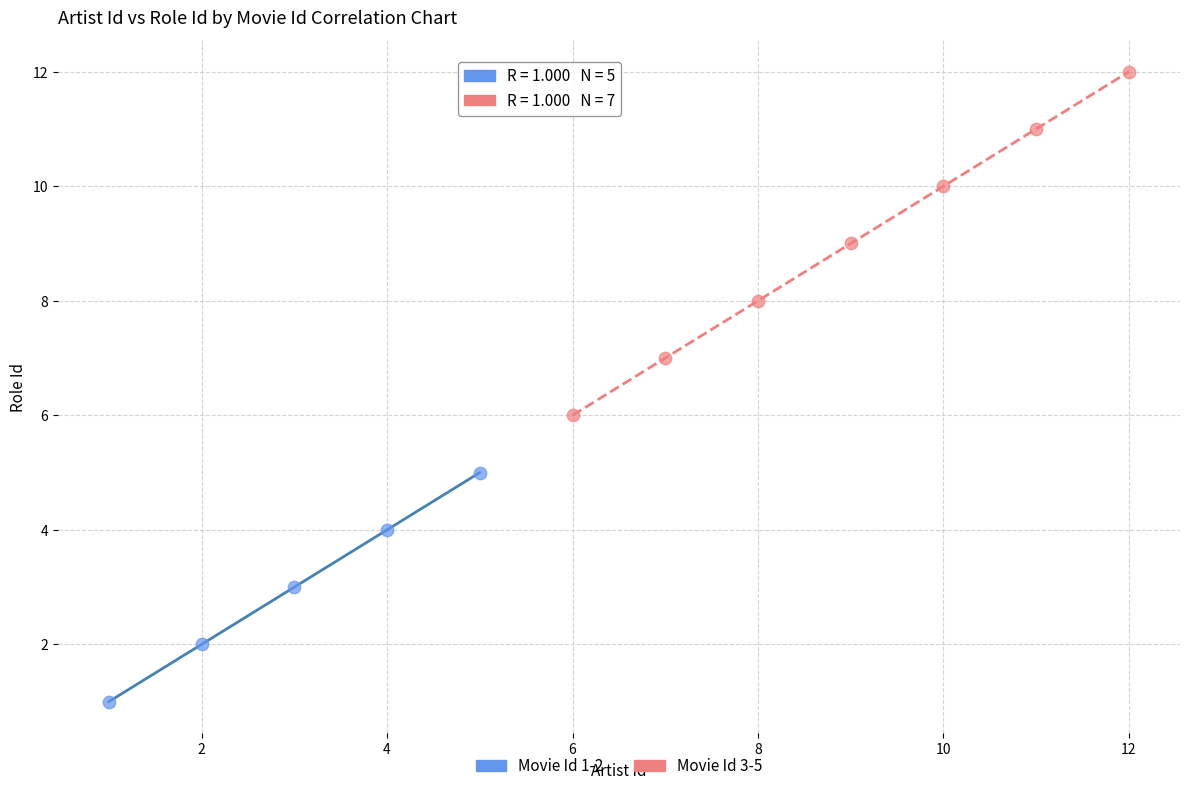

What are all the series names shown in the legend?

Movie Id 1-2, Movie Id 3-5